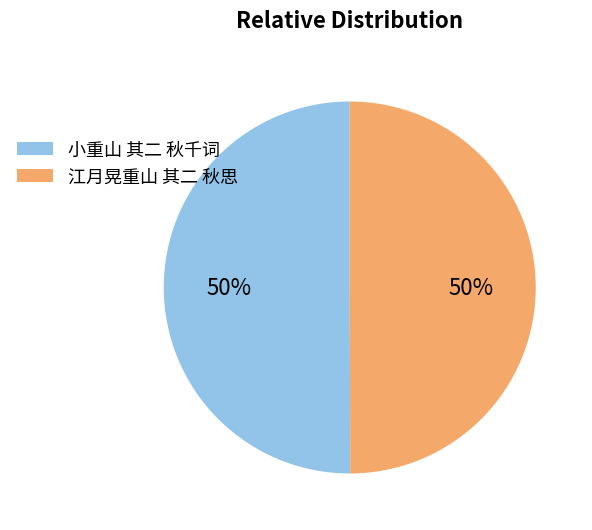

True or false: 江月晃重山 其二 秋思 accounts for 50% of the total.

True